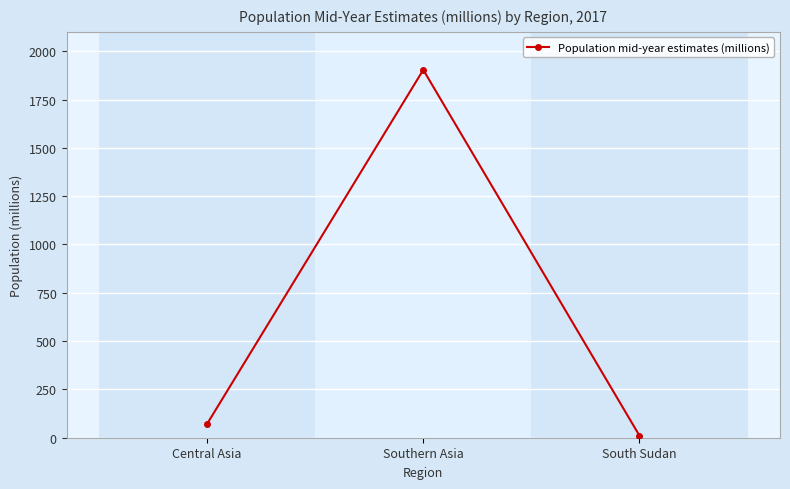

The chart shows a value of 71.3 at Central Asia. True or false?

True